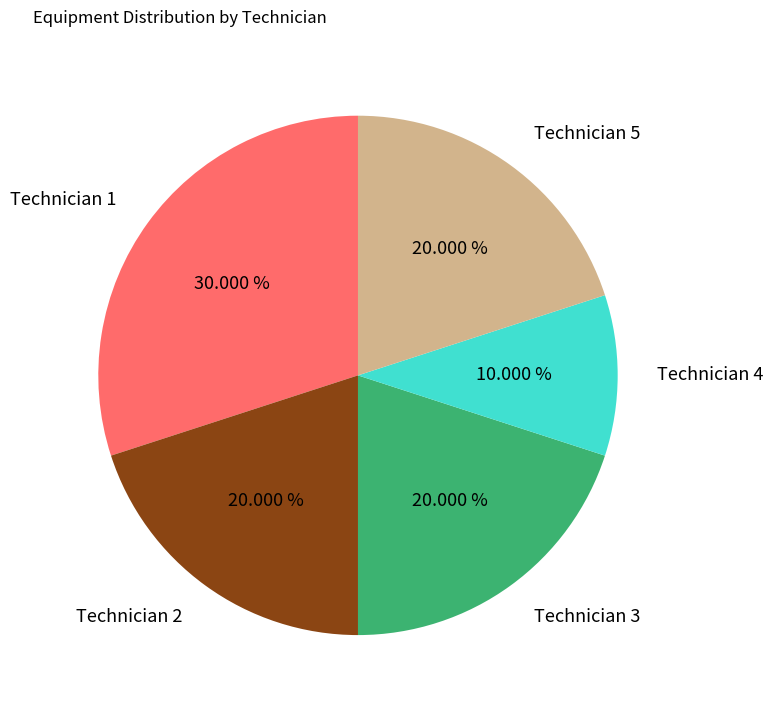

What portion of the pie excludes Technician 1?

70.0%